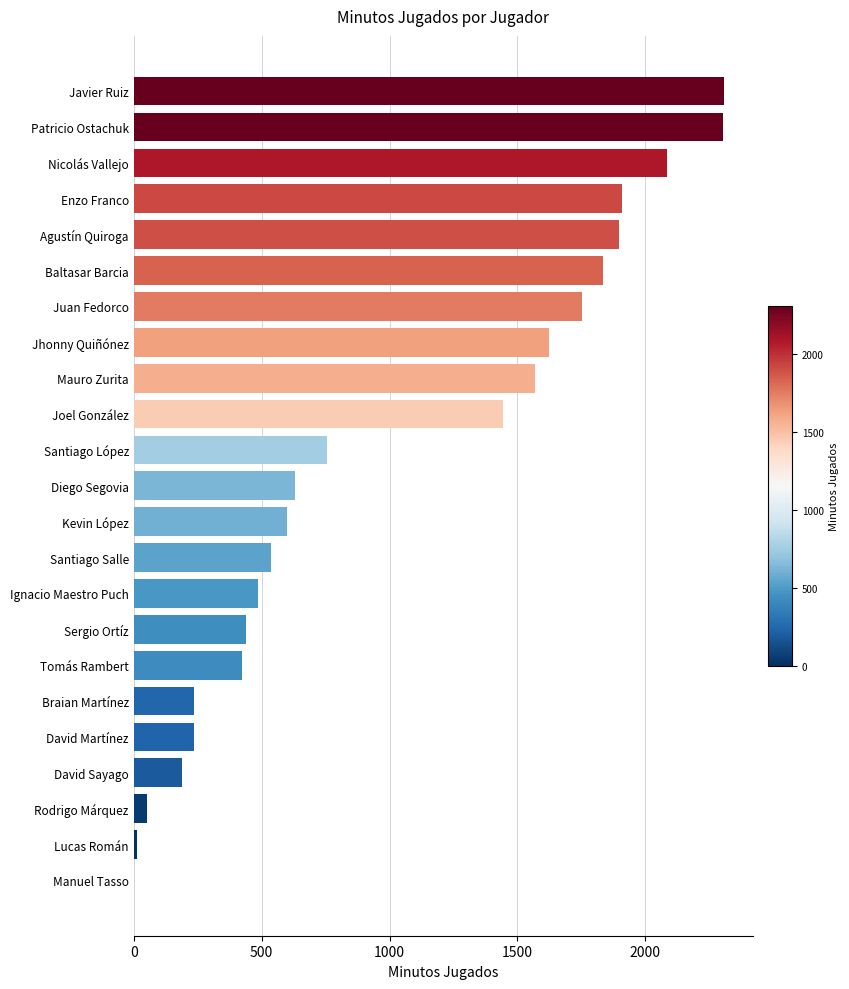

What is the ratio of the value at Agustín Quiroga to the value at Rodrigo Márquez?

37.2